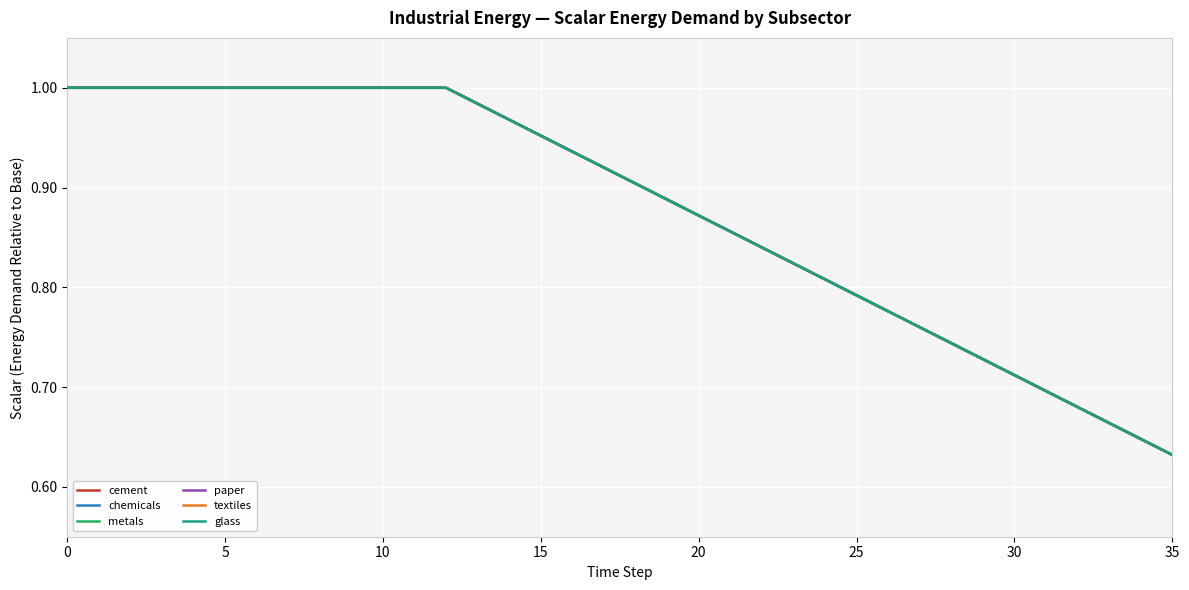

At which category does the chart reach its minimum across all series?

35